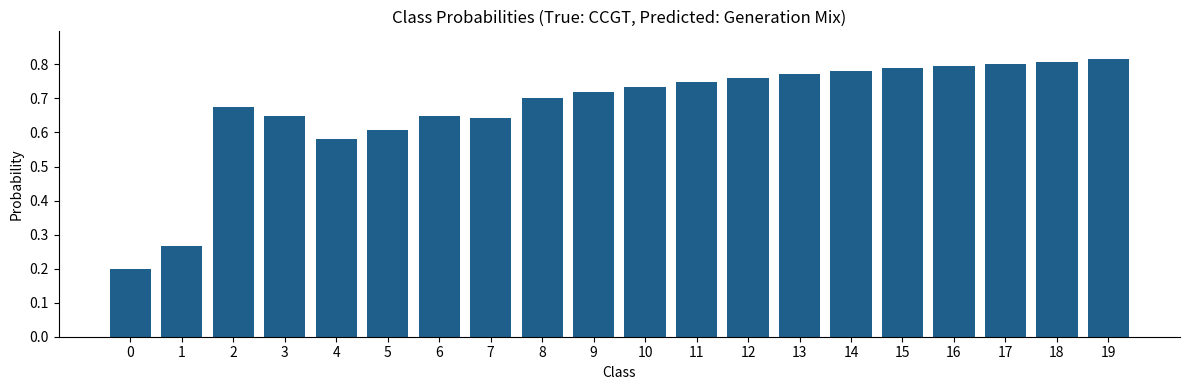

What is the difference between the values at 5 and 0?

0.4